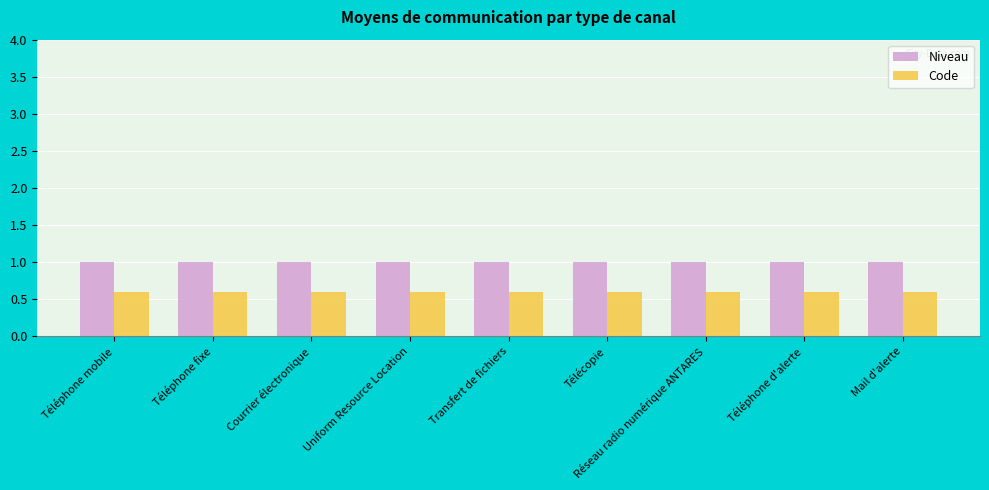

Rank the series by their average value, from lowest to highest.

Code, Niveau